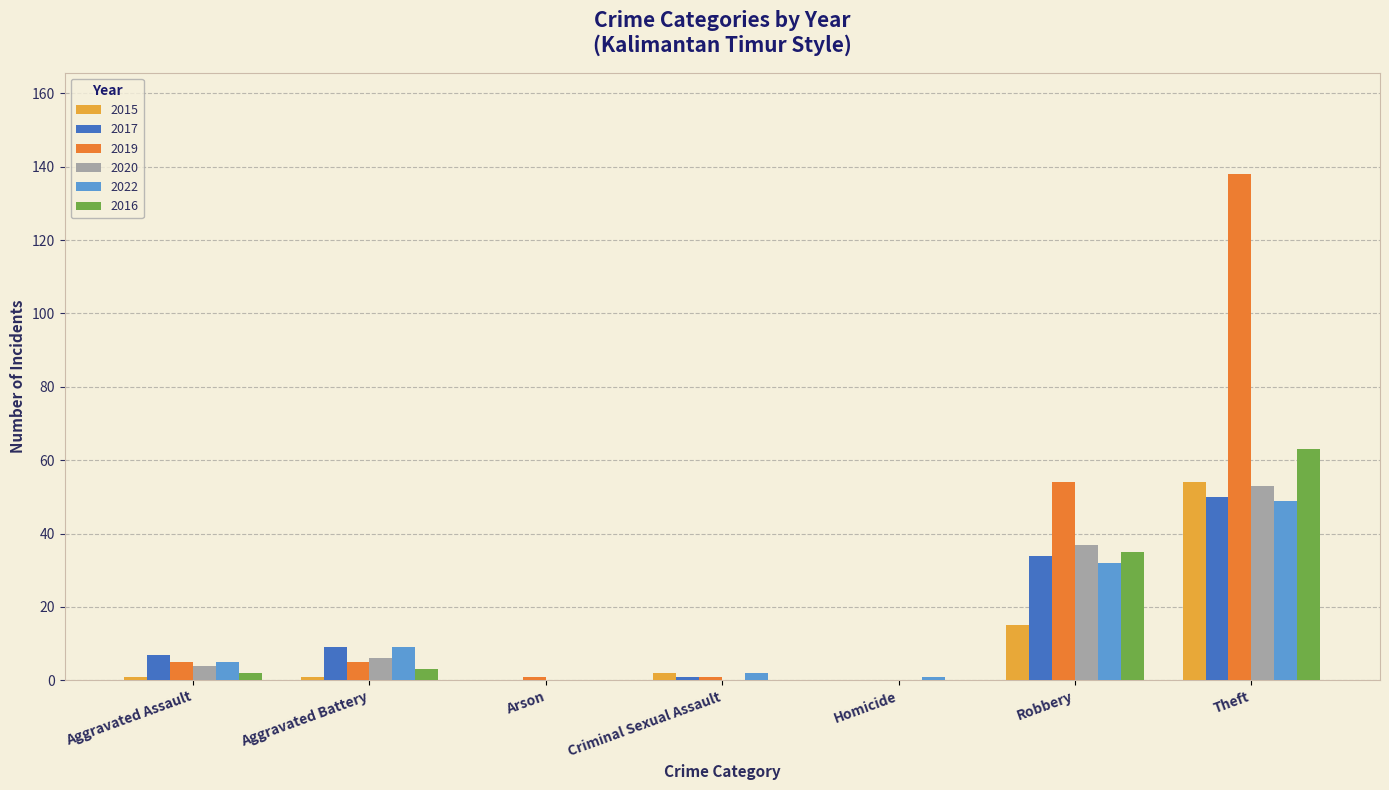

Reading right to left, extract all data points from this chart.

2015: Theft=54	Robbery=15	Homicide=0	Criminal Sexual Assault=2	Arson=0	Aggravated Battery=1	Aggravated Assault=1
2017: Theft=50	Robbery=34	Homicide=0	Criminal Sexual Assault=1	Arson=0	Aggravated Battery=9	Aggravated Assault=7
2019: Theft=138	Robbery=54	Homicide=0	Criminal Sexual Assault=1	Arson=1	Aggravated Battery=5	Aggravated Assault=5
2020: Theft=53	Robbery=37	Homicide=0	Criminal Sexual Assault=0	Arson=0	Aggravated Battery=6	Aggravated Assault=4
2022: Theft=49	Robbery=32	Homicide=1	Criminal Sexual Assault=2	Arson=0	Aggravated Battery=9	Aggravated Assault=5
2016: Theft=63	Robbery=35	Homicide=0	Criminal Sexual Assault=0	Arson=0	Aggravated Battery=3	Aggravated Assault=2